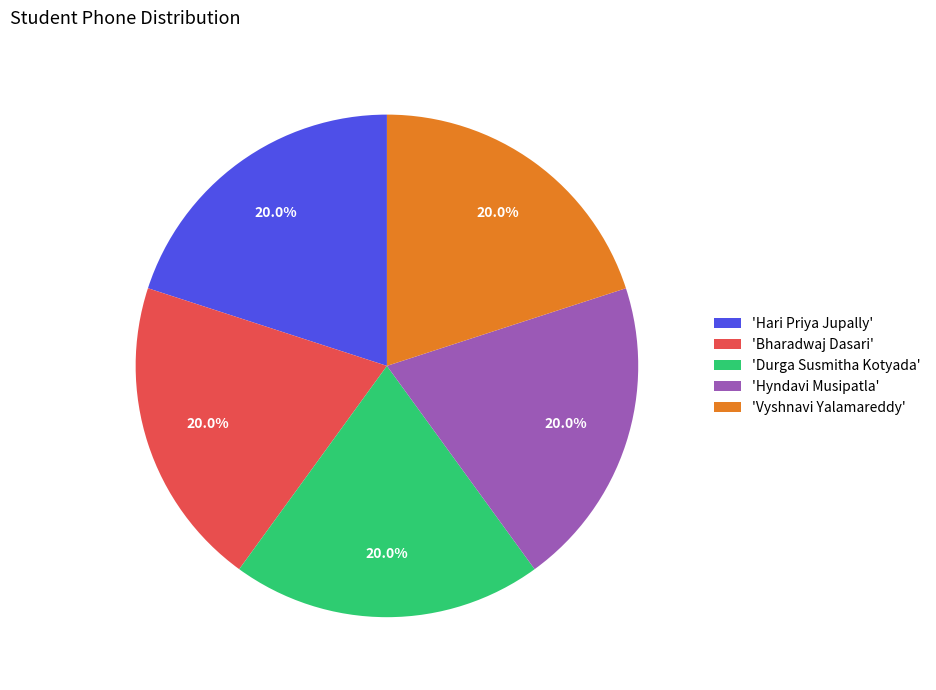

Does any single category account for the majority?

No